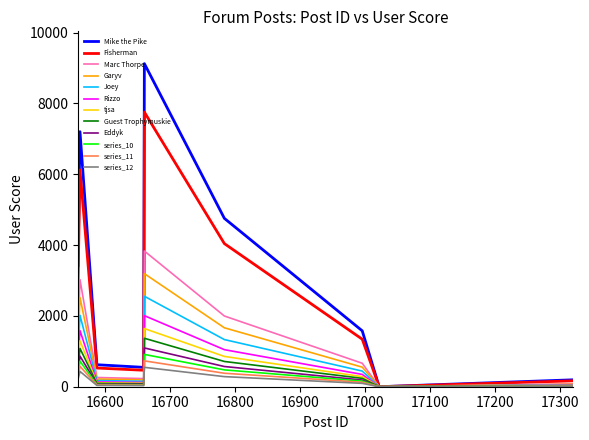

Which series has the largest total across all categories?

Mike the Pike